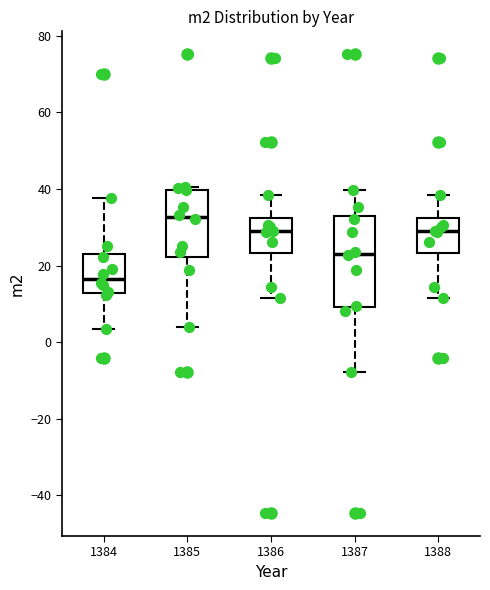

Which box's median line is the lowest?

1384